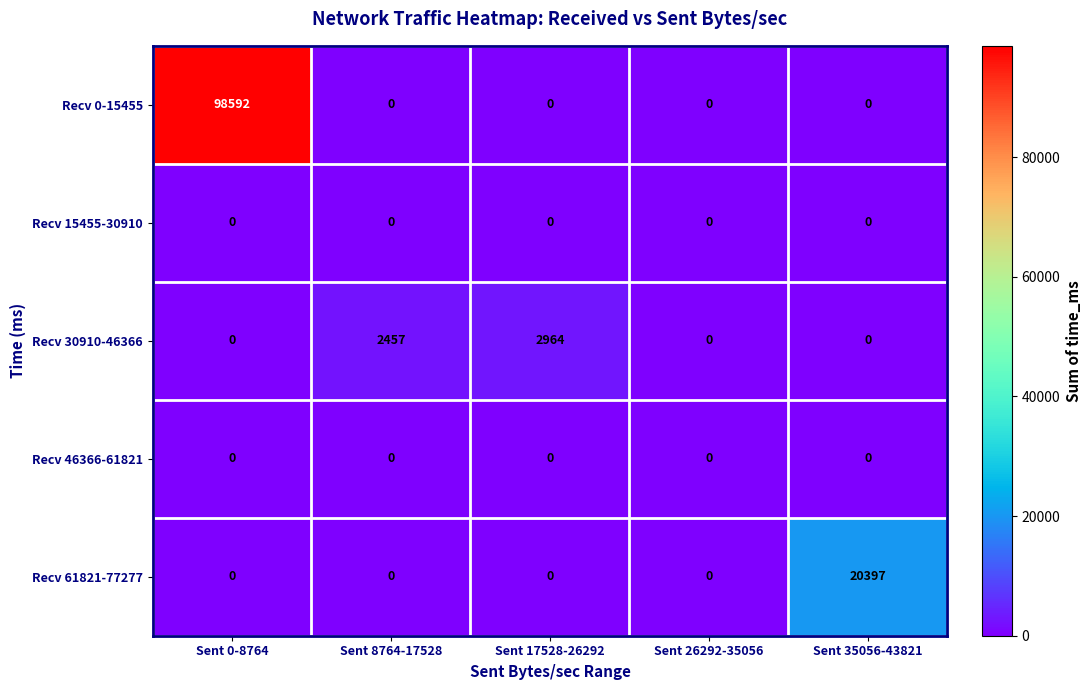

Reading right to left, list all the values displayed in this chart.

Recv 0-15455: 0	0	0	0	98592
Recv 15455-30910: 0	0	0	0	0
Recv 30910-46366: 0	0	2964	2457	0
Recv 46366-61821: 0	0	0	0	0
Recv 61821-77277: 20397	0	0	0	0